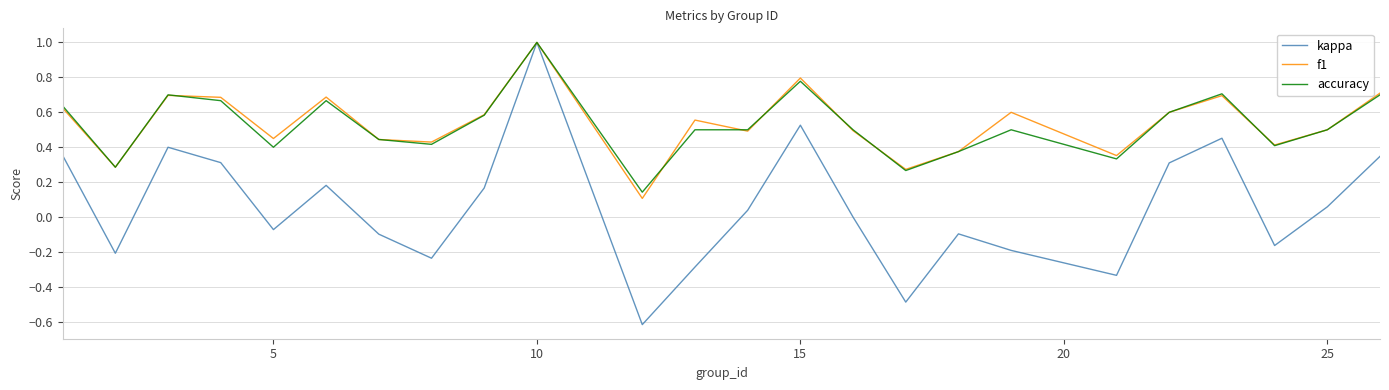

What is the minimum value shown in the chart?

-0.6